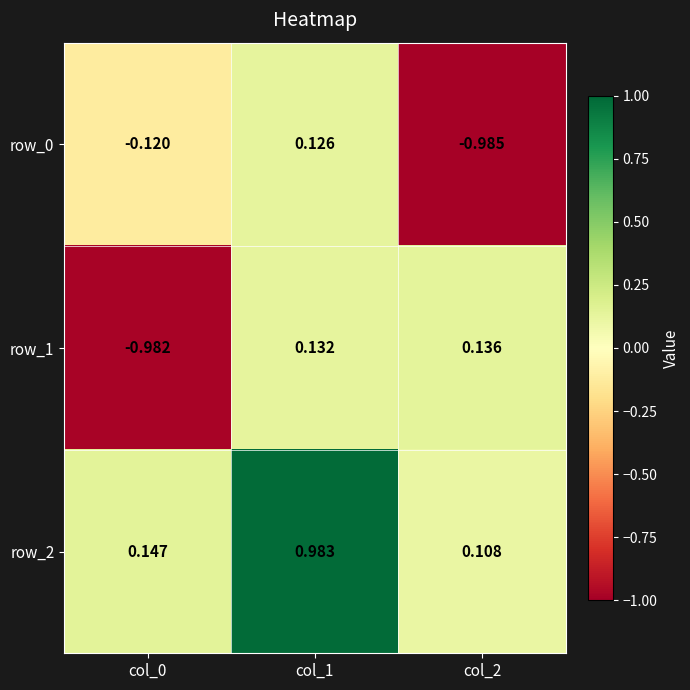

The row_1 series shows 0.0 at col_2. True or false?

False